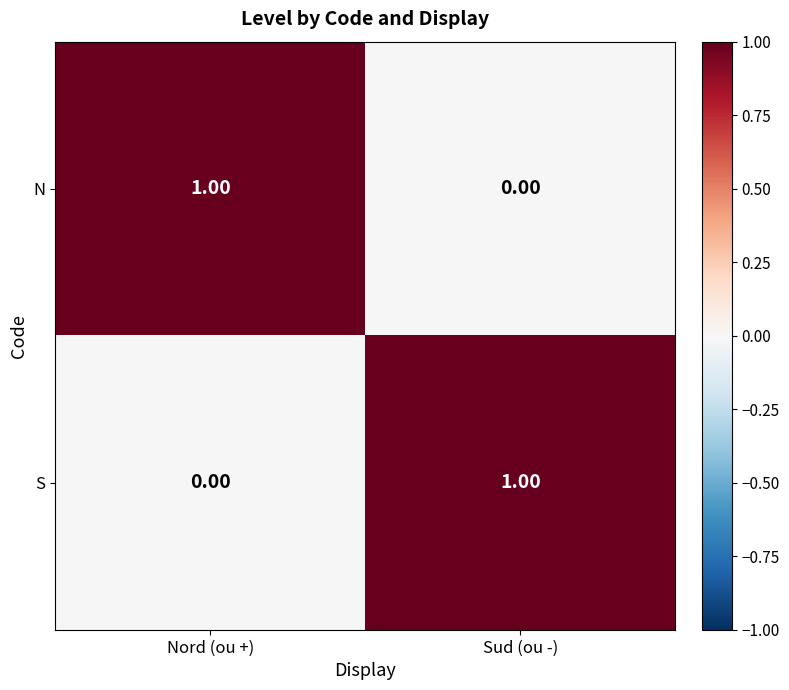

Is the value of S at Sud (ou -) greater than the value of N at Sud (ou -)?

Yes